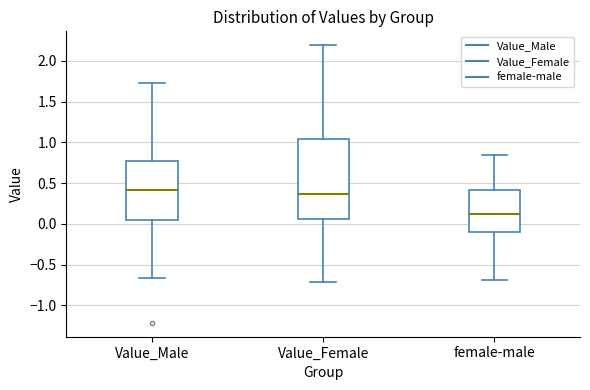

Comparing the boxes themselves (not the whiskers), which one is the tallest?

Value_Female